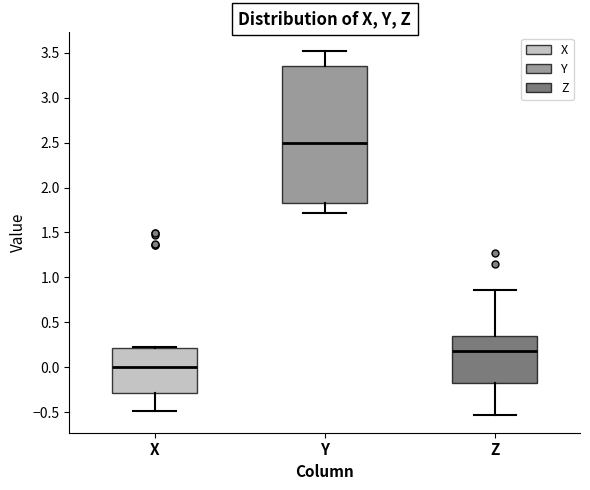

Comparing the boxes themselves (not the whiskers), which one is the tallest?

Y